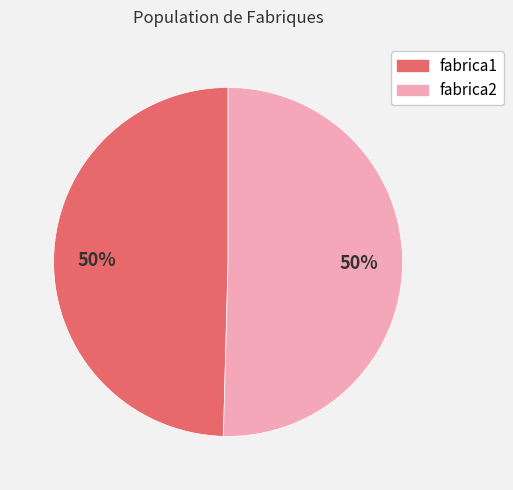

Is the sum of fabrica2 and fabrica1 greater than half?

Yes